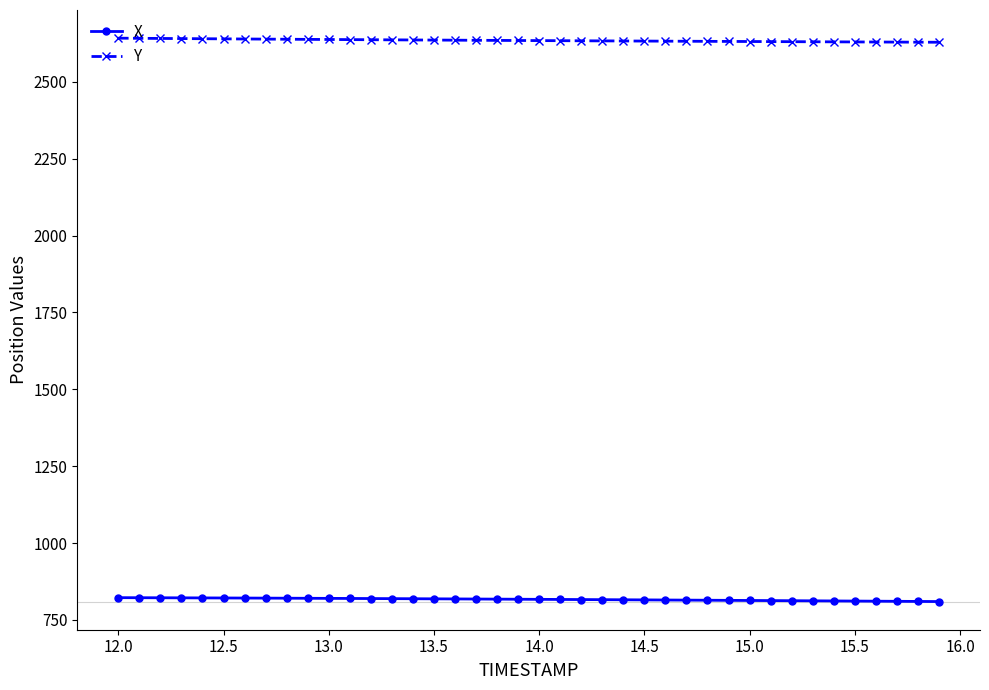

What is the value of the X point at the 31st from the left?

813.2